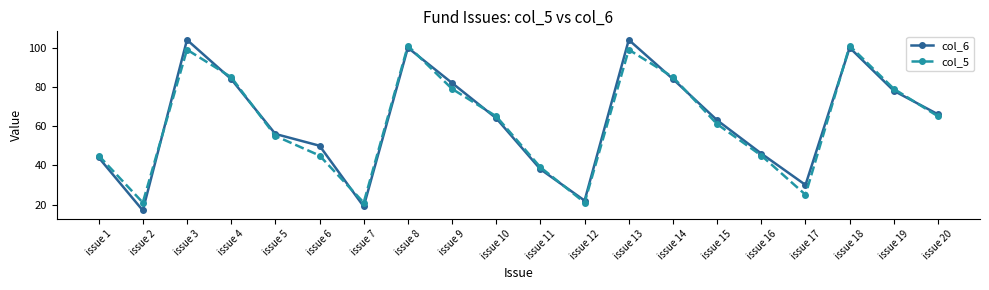

What is the difference between the highest and lowest values at issue 2?

4